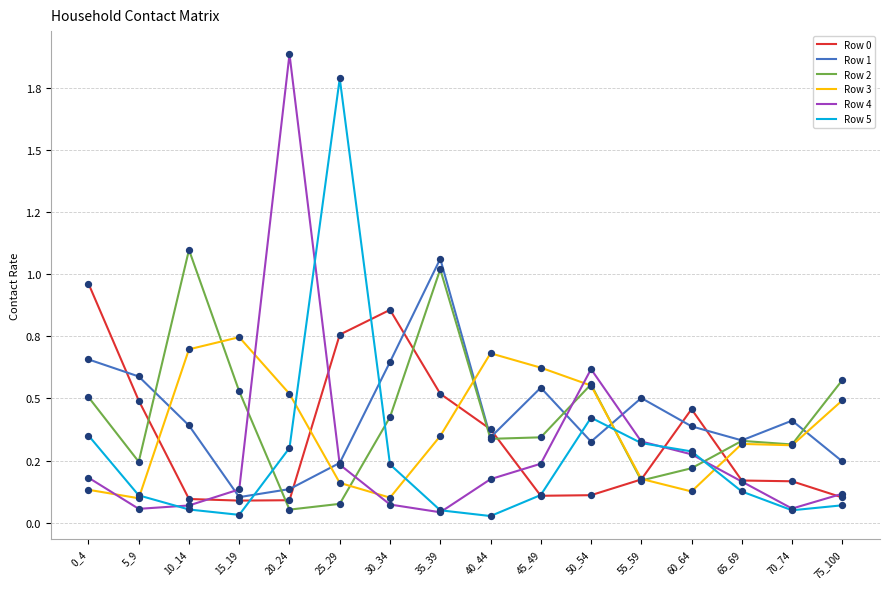

Which series has the largest total across all categories?

Row 1